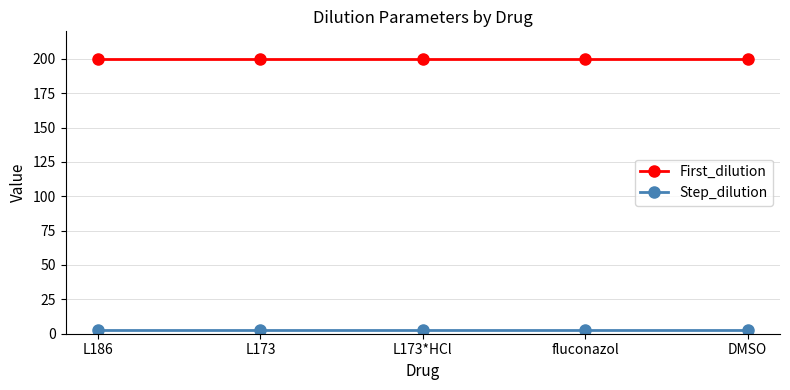

Rank the series at L173 from lowest to highest value.

Step_dilution, First_dilution